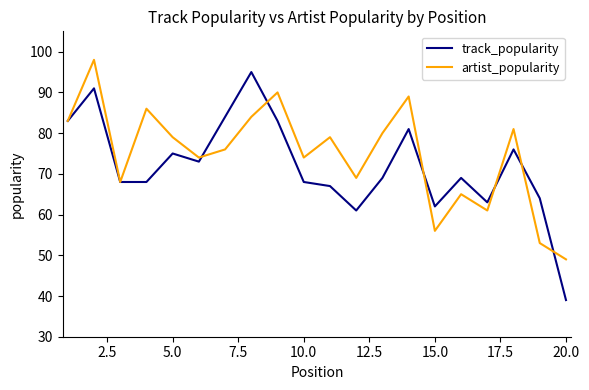

What is the smallest value displayed?

39